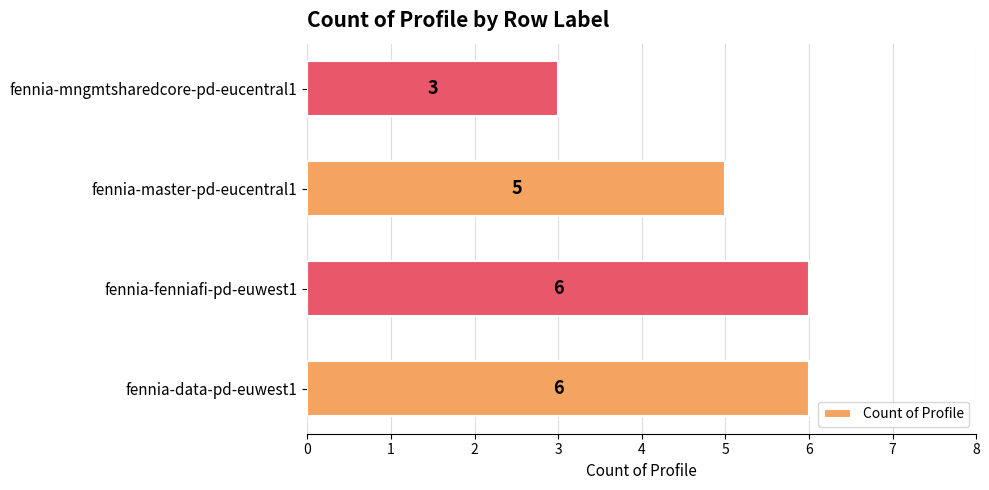

Is it true that the value at fennia-fenniafi-pd-euwest1 is 10?

False